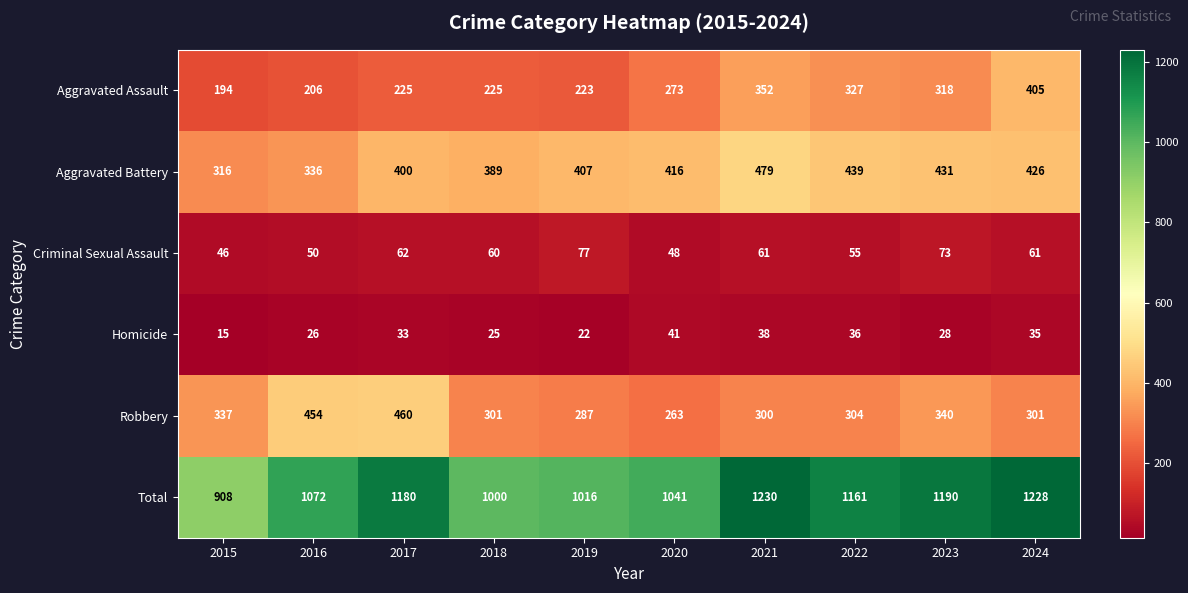

True or false: Homicide has a value of 25 at 2018.

True